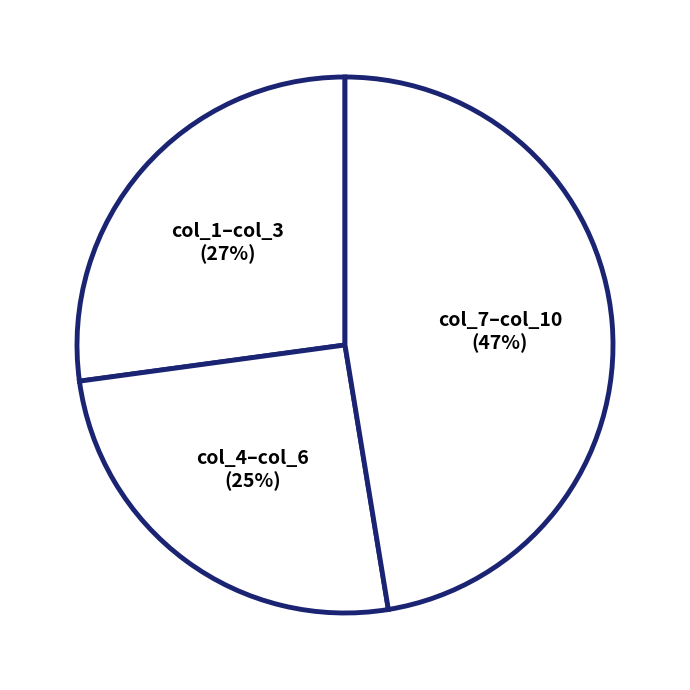

How many segments does this pie chart have?

3